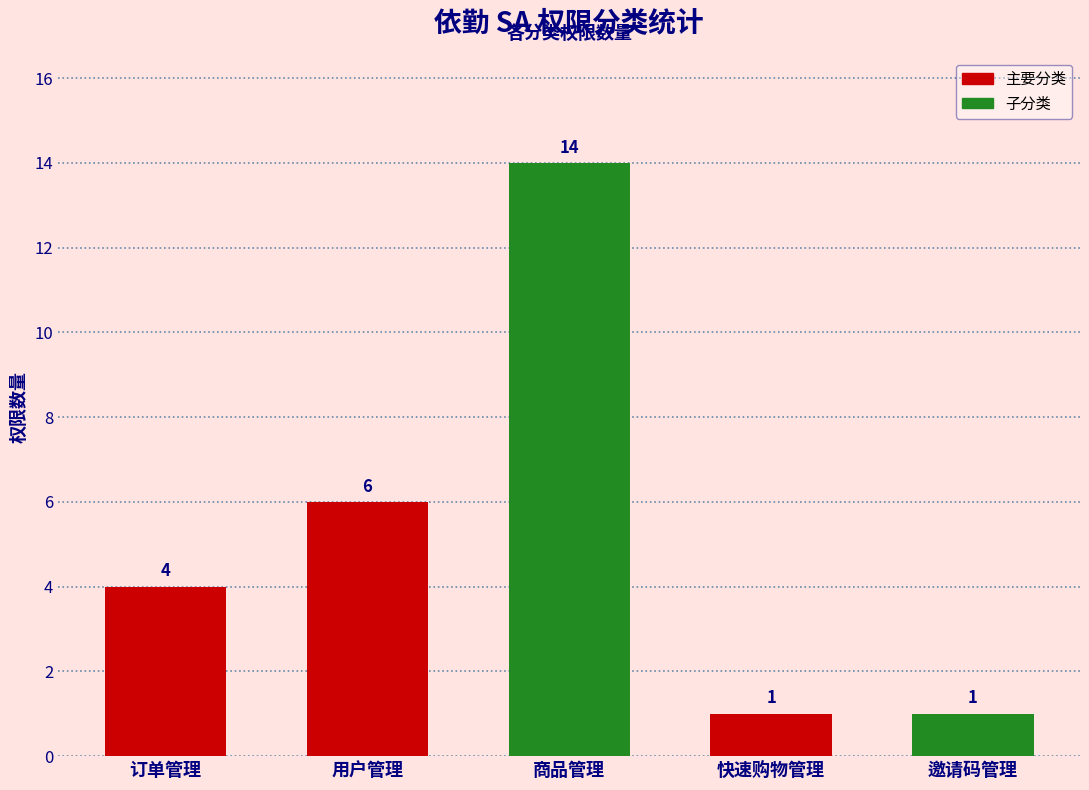

What is the sum of all values?

26